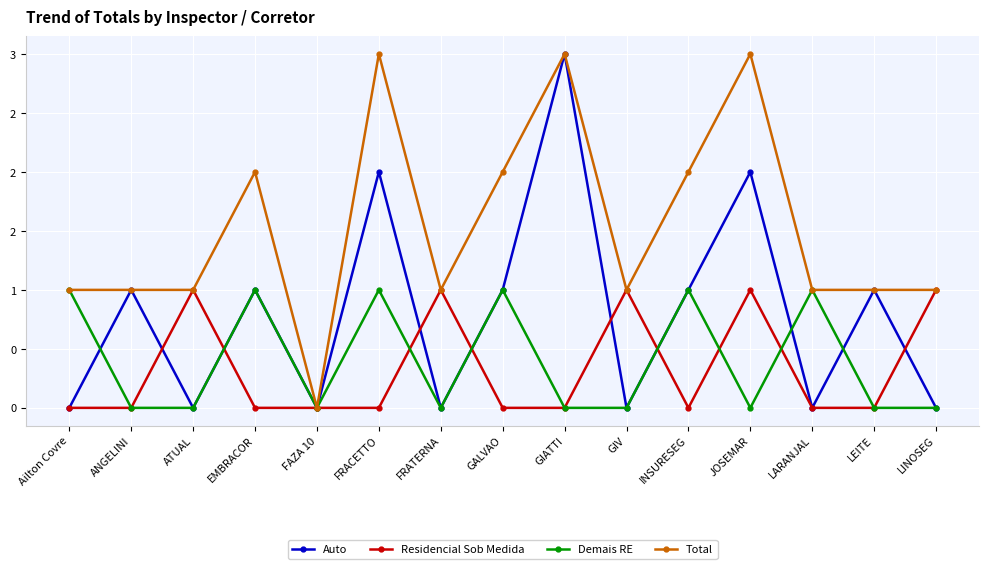

What is the total value across all series at EMBRACOR?

4